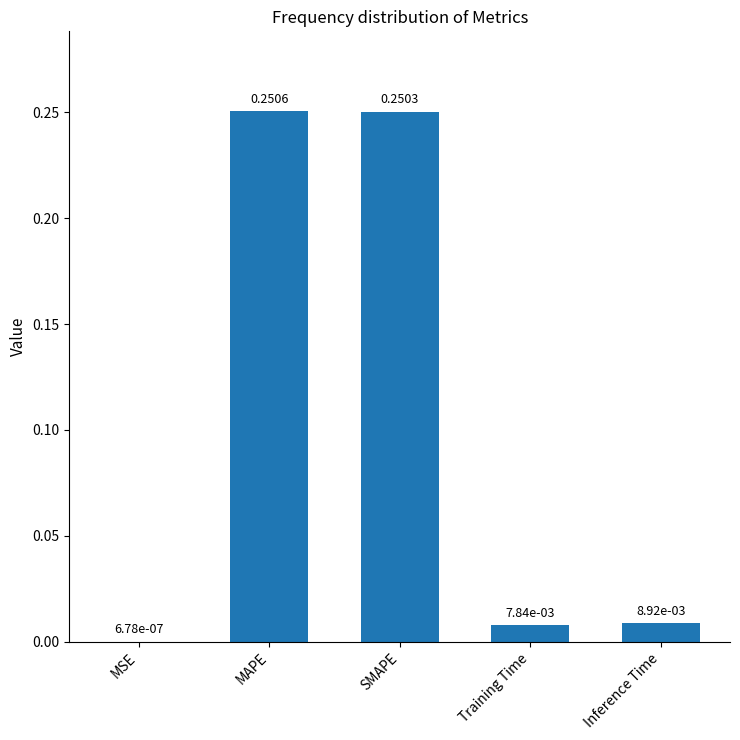

What is the sum of all values?

0.5